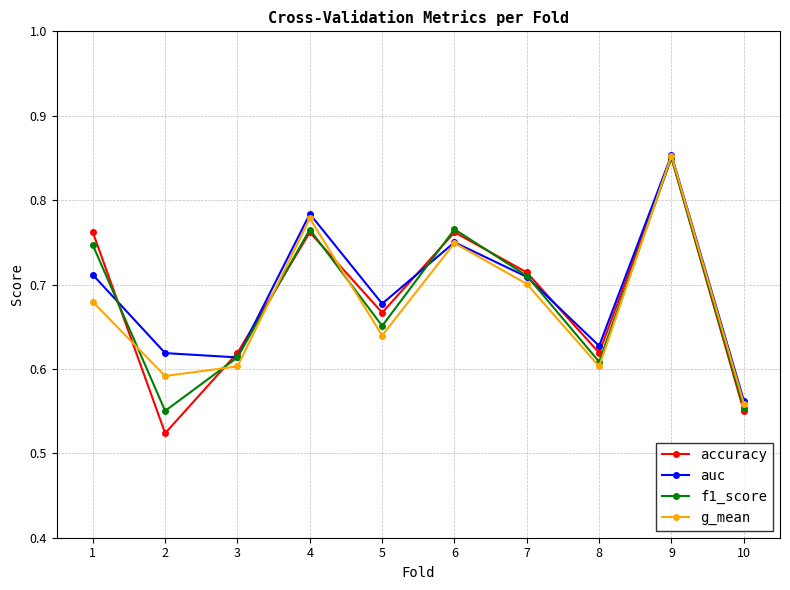

What is the total value across all series at 2?

2.3